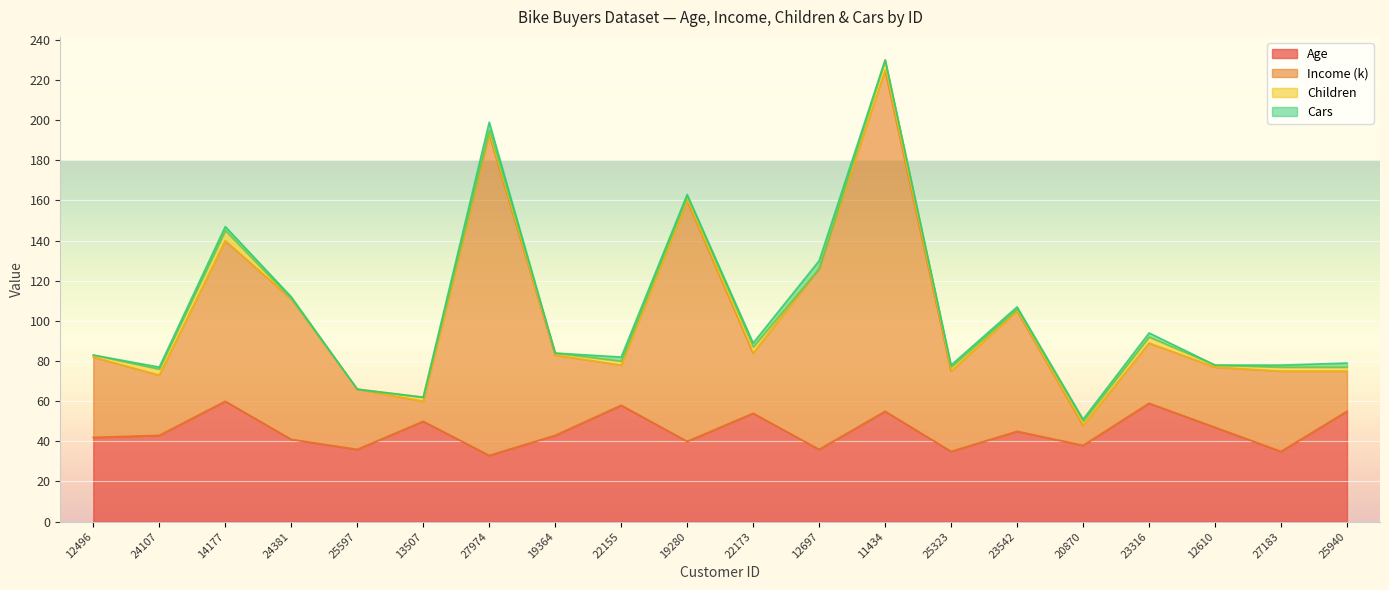

Where is the first local minimum for Age?

25597